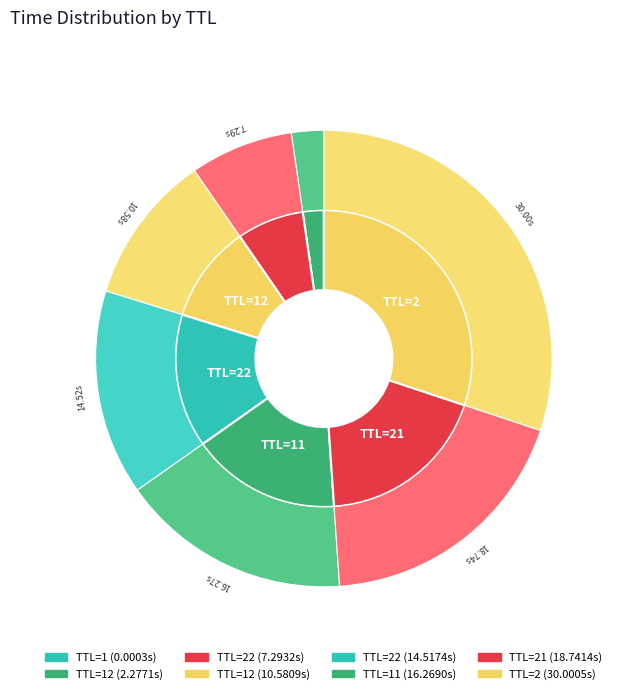

How many slices are in this pie chart?

8